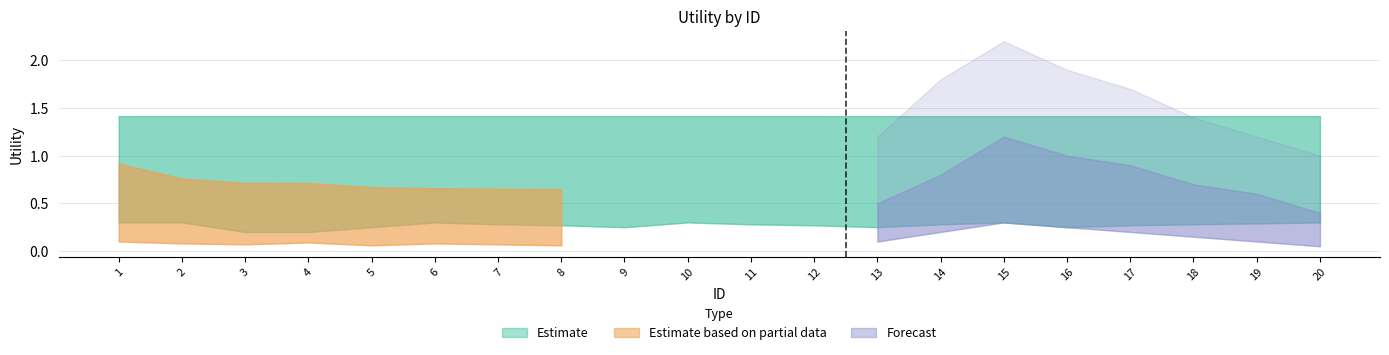

What is the total value across all series at 12?

1.4